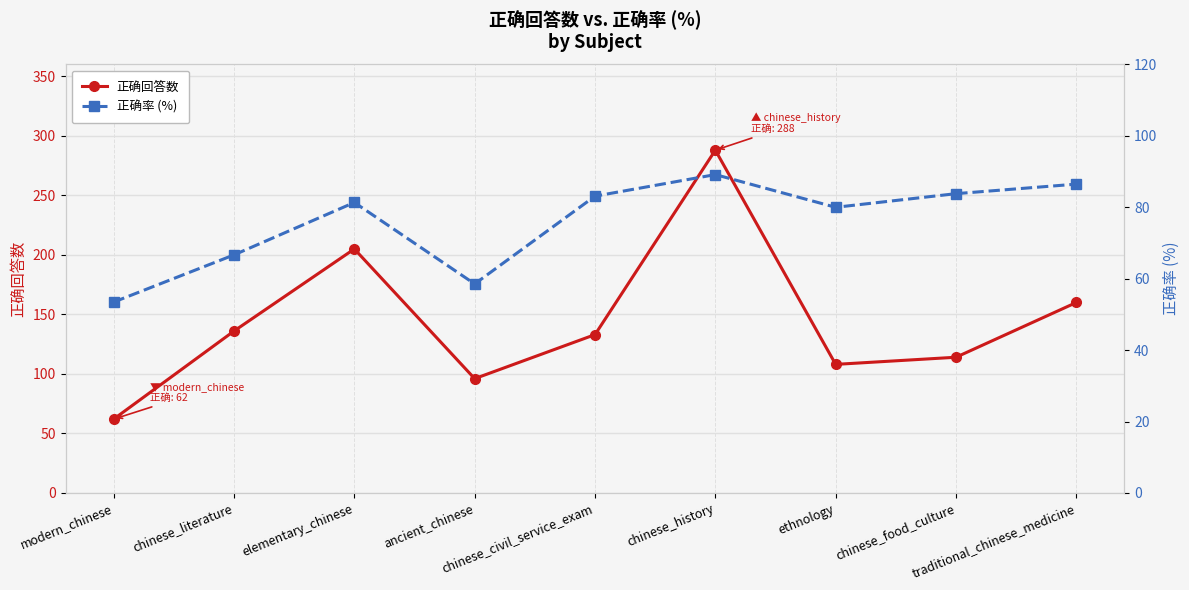

In 正确回答数, how many points are higher than both neighbors (excluding endpoints)?

2